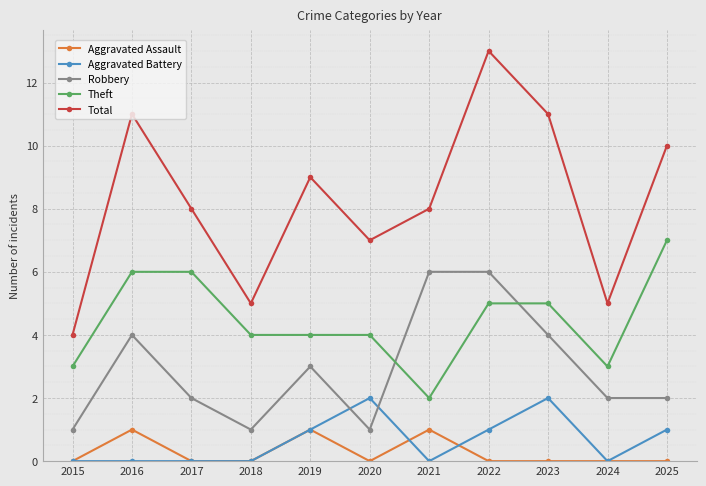

What is the average value of the Aggravated Battery series?

1